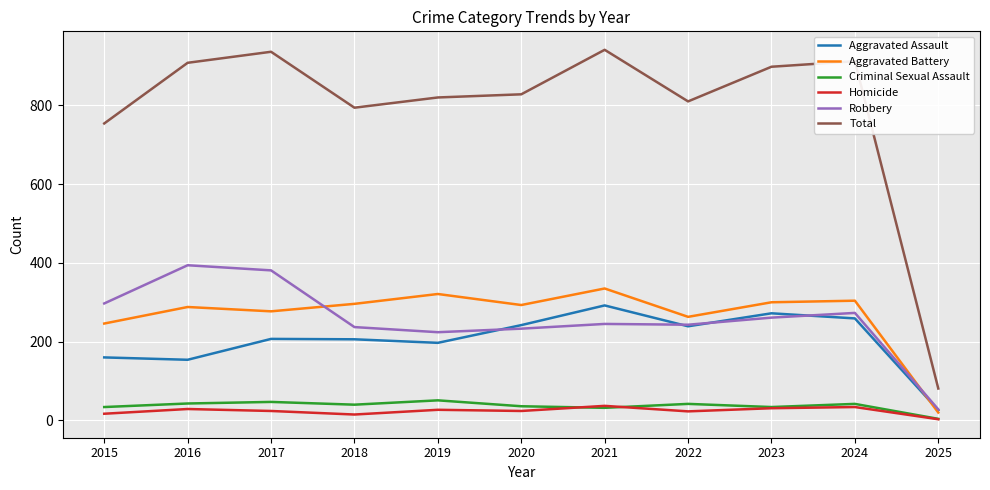

The value of Total at 2025 is 39. True or false?

False